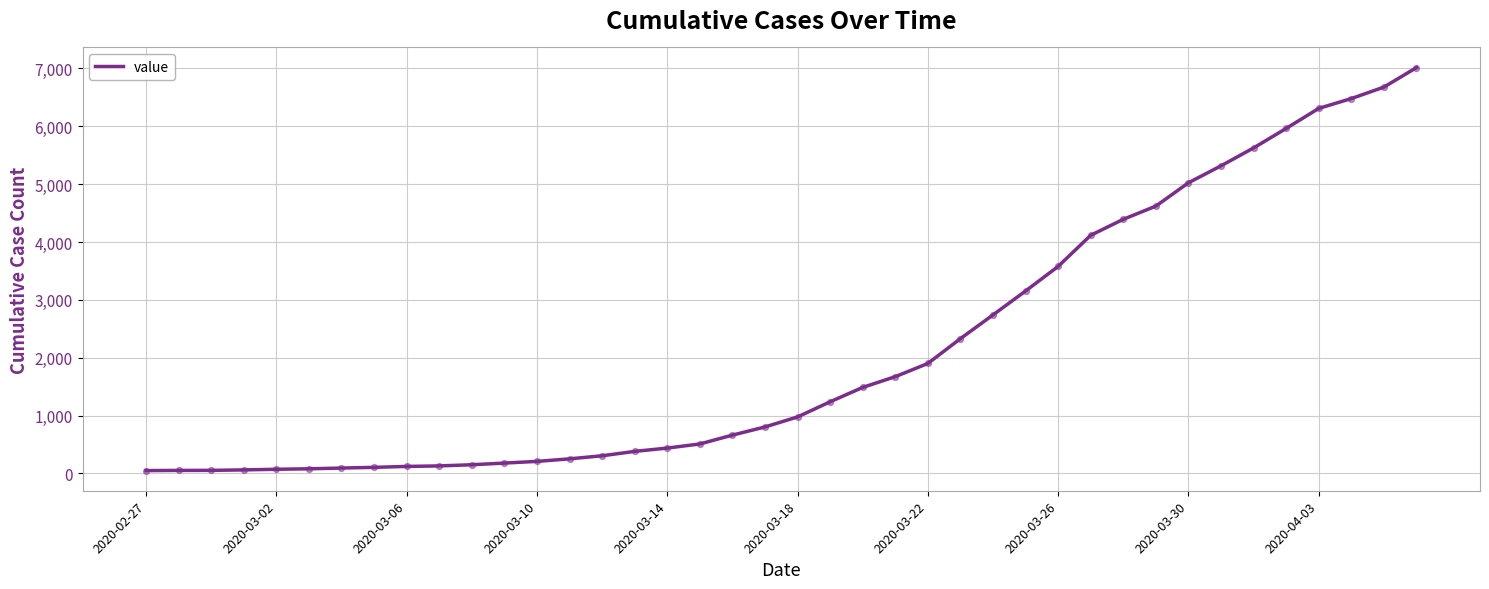

What is the greatest value displayed?

7013